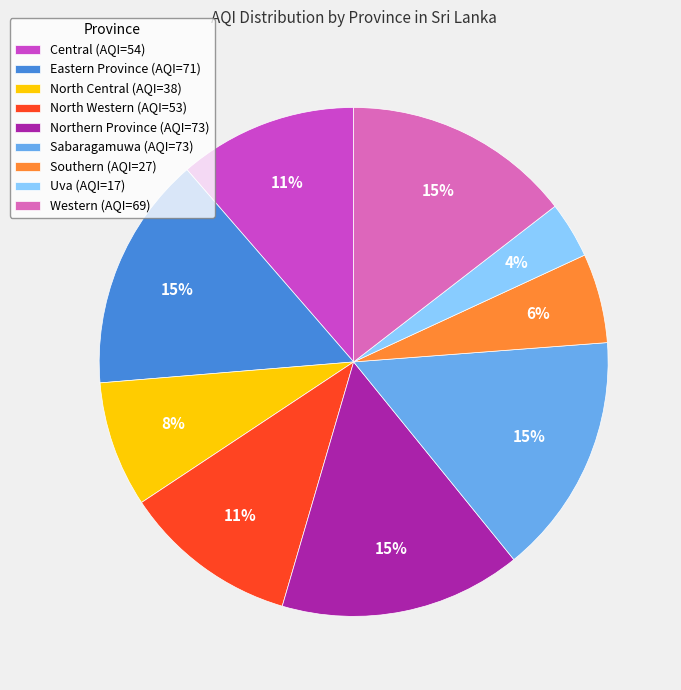

To the nearest percent, what is the difference between the North Central (AQI=38) and Central (AQI=54) slice percentages?

3%